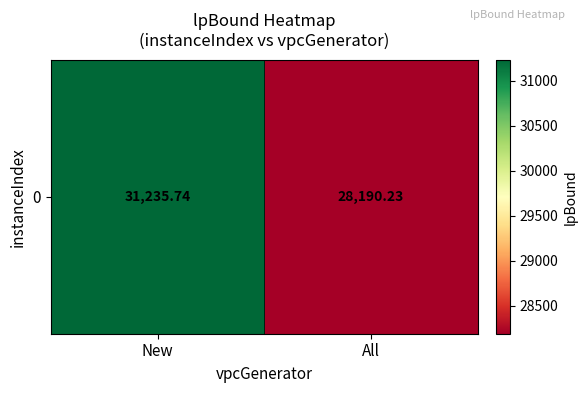

What is the average value?

29713.0